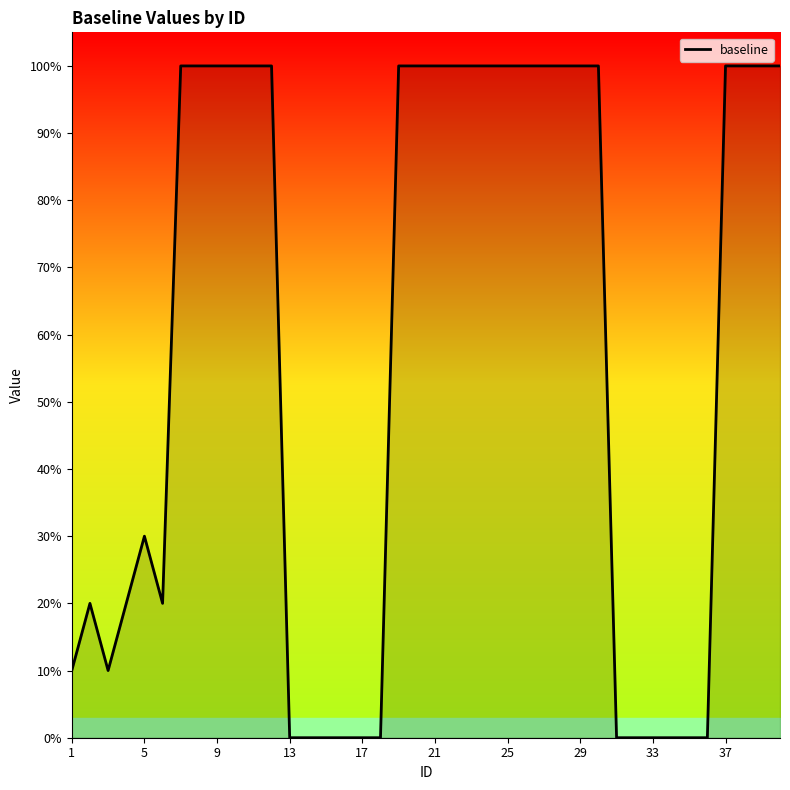

At which category does the chart reach its peak across all series?

25